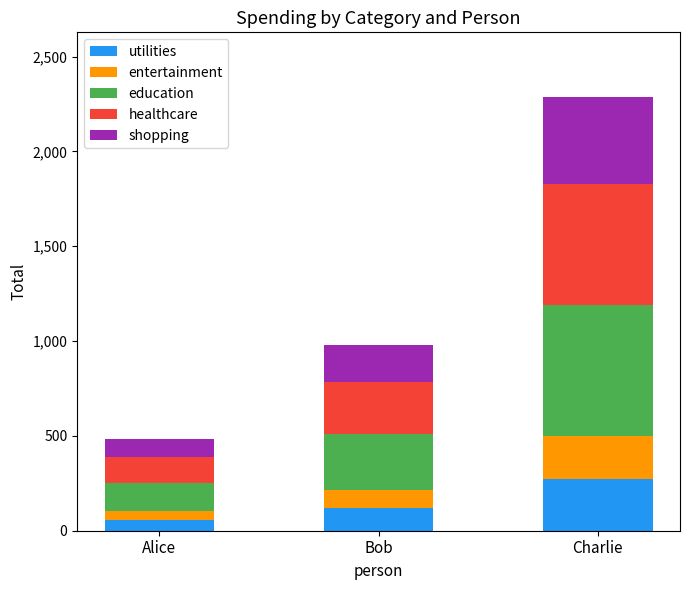

What is the lowest value of the utilities series?

58